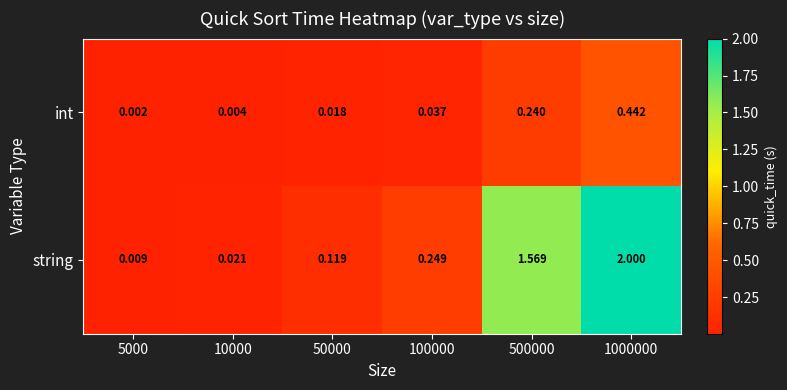

List the series in order of their peak value, lowest first.

int, string